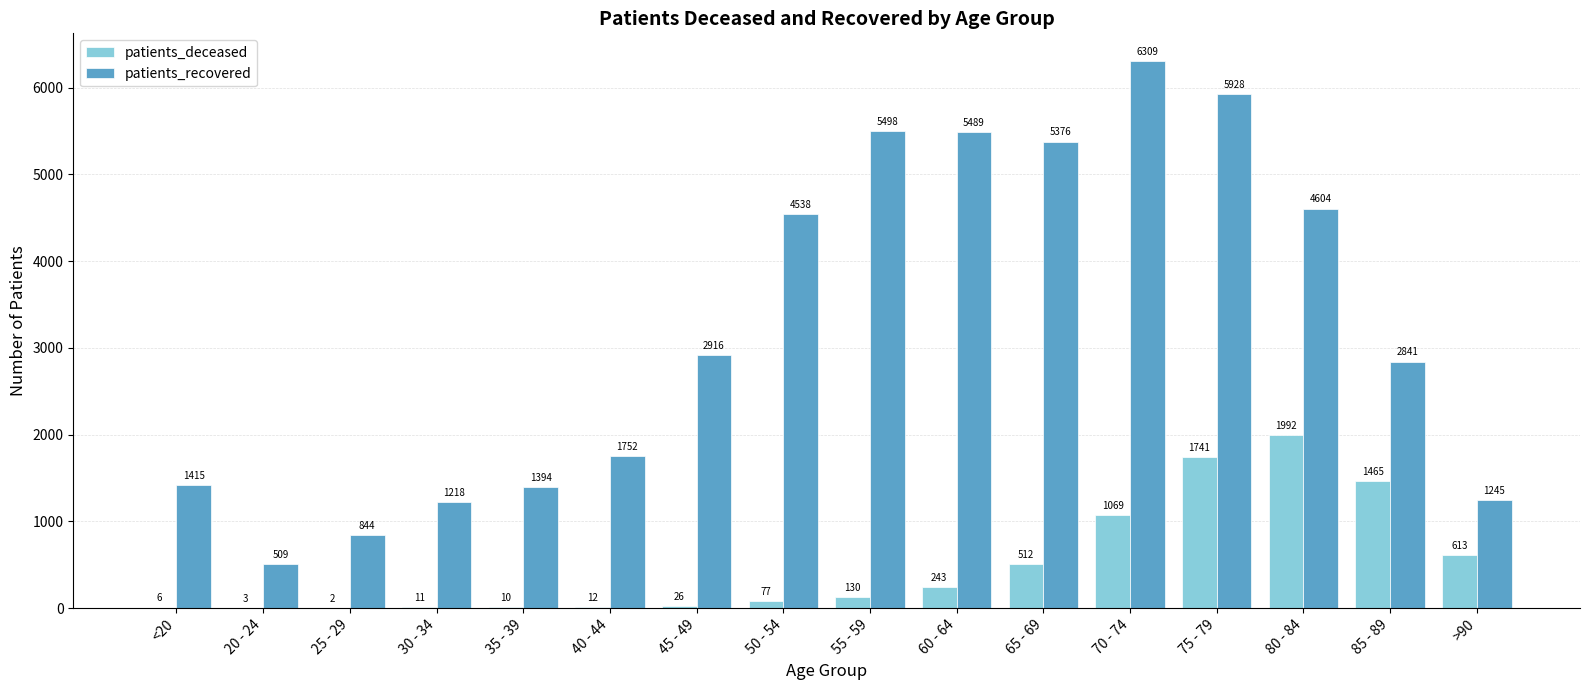

Which series has the largest total across all categories?

patients_recovered